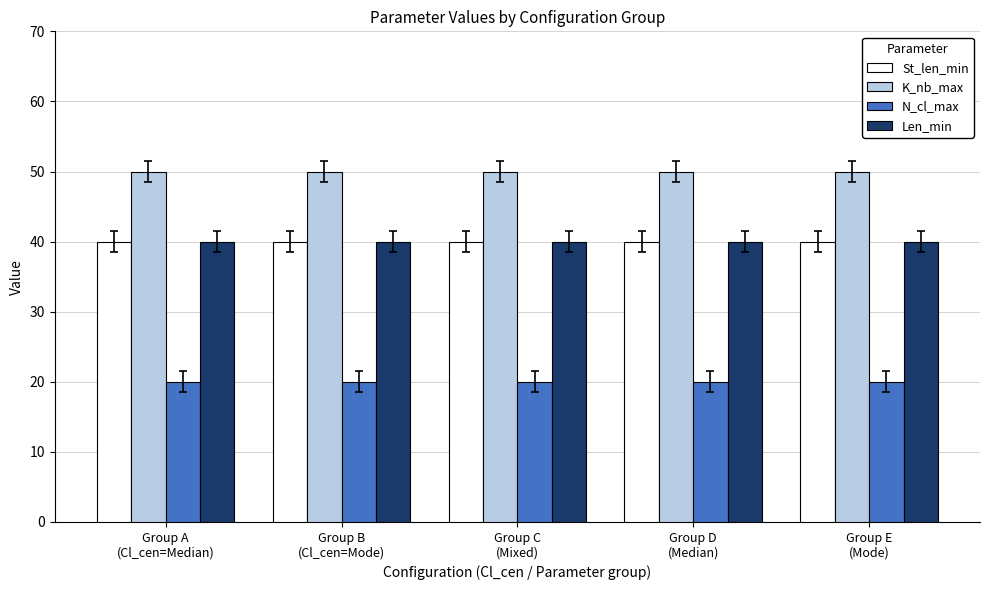

Which series changed the most between Group A
(Cl_cen=Median) and Group B
(Cl_cen=Mode)?

St_len_min